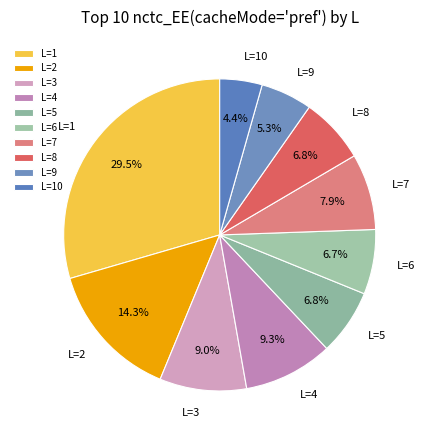

Which category has the smallest portion of the pie?

L=10